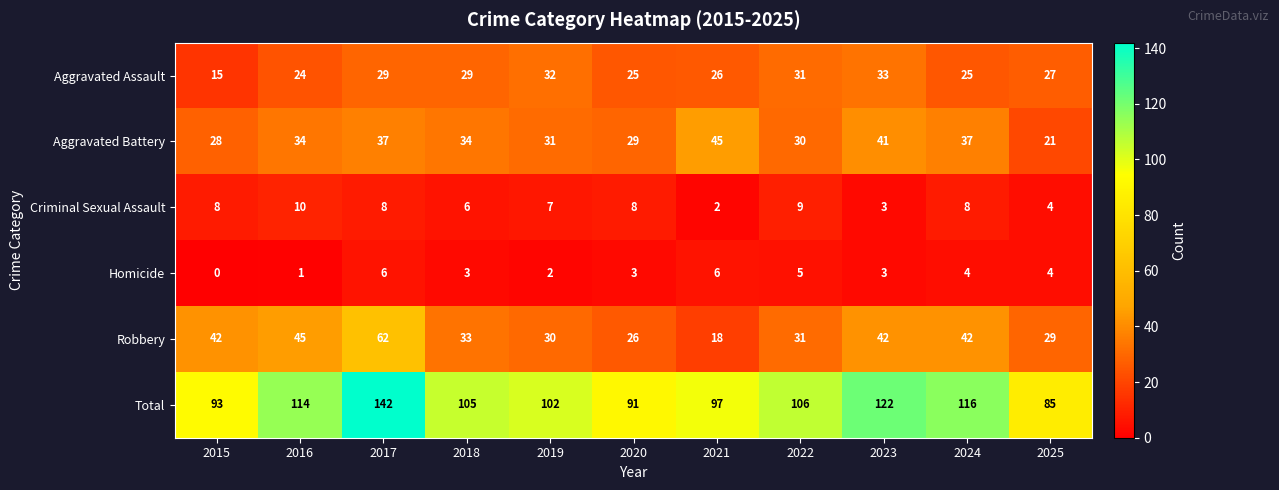

Rank the series by their maximum value, from highest to lowest.

Total, Robbery, Aggravated Battery, Aggravated Assault, Criminal Sexual Assault, Homicide